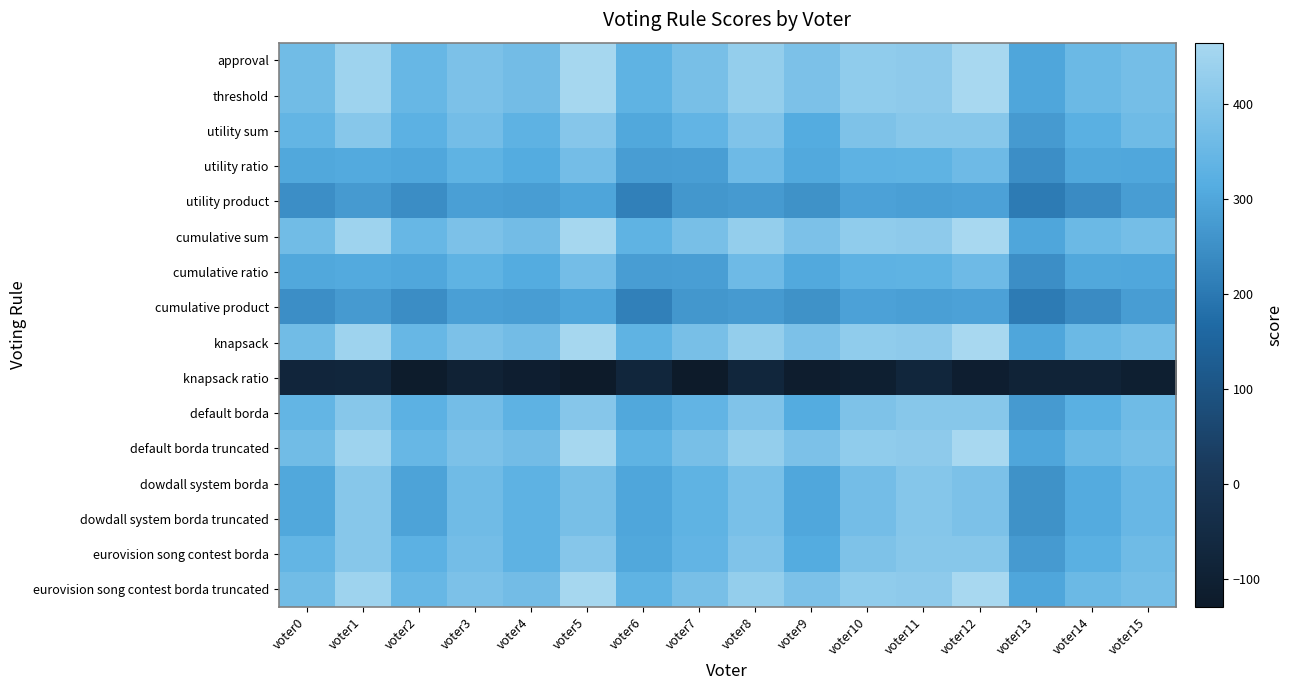

Reading left to right, transcribe all the data shown in this chart.

approval: voter0=366	voter1=446	voter2=348	voter3=384	voter4=367	voter5=461	voter6=334	voter7=376	voter8=428	voter9=385	voter10=420	voter11=416	voter12=464	voter13=298	voter14=353	voter15=373
threshold: voter0=366	voter1=446	voter2=348	voter3=384	voter4=367	voter5=461	voter6=334	voter7=376	voter8=428	voter9=385	voter10=420	voter11=416	voter12=464	voter13=298	voter14=353	voter15=373
utility sum: voter0=340	voter1=406	voter2=326	voter3=370	voter4=331	voter5=403	voter6=304	voter7=338	voter8=392	voter9=313	voter10=388	voter11=406	voter12=404	voter13=274	voter14=323	voter15=361
utility ratio: voter0=304	voter1=308	voter2=300	voter3=334	voter4=313	voter5=371	voter6=280	voter7=282	voter8=358	voter9=305	voter10=330	voter11=332	voter12=358	voter13=248	voter14=303	voter15=301
utility product: voter0=248	voter1=272	voter2=246	voter3=284	voter4=279	voter5=297	voter6=218	voter7=266	voter8=272	voter9=255	voter10=288	voter11=284	voter12=288	voter13=206	voter14=241	voter15=279
cumulative sum: voter0=366	voter1=446	voter2=348	voter3=384	voter4=367	voter5=461	voter6=334	voter7=376	voter8=428	voter9=385	voter10=420	voter11=416	voter12=464	voter13=298	voter14=353	voter15=373
cumulative ratio: voter0=304	voter1=308	voter2=300	voter3=334	voter4=313	voter5=371	voter6=280	voter7=282	voter8=358	voter9=305	voter10=330	voter11=332	voter12=358	voter13=248	voter14=303	voter15=301
cumulative product: voter0=248	voter1=272	voter2=246	voter3=284	voter4=279	voter5=297	voter6=218	voter7=266	voter8=272	voter9=255	voter10=288	voter11=284	voter12=288	voter13=206	voter14=241	voter15=279
knapsack: voter0=366	voter1=446	voter2=348	voter3=384	voter4=367	voter5=461	voter6=334	voter7=376	voter8=428	voter9=385	voter10=420	voter11=416	voter12=464	voter13=298	voter14=353	voter15=373
knapsack ratio: voter0=-78	voter1=-72	voter2=-122	voter3=-92	voter4=-109	voter5=-129	voter6=-74	voter7=-126	voter8=-74	voter9=-115	voter10=-106	voter11=-74	voter12=-110	voter13=-88	voter14=-89	voter15=-107
default borda: voter0=340	voter1=406	voter2=326	voter3=370	voter4=331	voter5=403	voter6=304	voter7=338	voter8=392	voter9=313	voter10=388	voter11=406	voter12=404	voter13=274	voter14=323	voter15=361
default borda truncated: voter0=366	voter1=446	voter2=348	voter3=384	voter4=367	voter5=461	voter6=334	voter7=376	voter8=428	voter9=385	voter10=420	voter11=416	voter12=464	voter13=298	voter14=353	voter15=373
dowdall system borda: voter0=304	voter1=406	voter2=292	voter3=364	voter4=331	voter5=377	voter6=298	voter7=334	voter8=380	voter9=301	voter10=370	voter11=400	voter12=384	voter13=254	voter14=311	voter15=349
dowdall system borda truncated: voter0=304	voter1=406	voter2=292	voter3=364	voter4=331	voter5=377	voter6=298	voter7=334	voter8=380	voter9=301	voter10=370	voter11=400	voter12=384	voter13=254	voter14=311	voter15=349
eurovision song contest borda: voter0=340	voter1=406	voter2=326	voter3=370	voter4=331	voter5=403	voter6=304	voter7=338	voter8=392	voter9=313	voter10=388	voter11=406	voter12=404	voter13=274	voter14=323	voter15=361
eurovision song contest borda truncated: voter0=366	voter1=446	voter2=348	voter3=384	voter4=367	voter5=461	voter6=334	voter7=376	voter8=428	voter9=385	voter10=420	voter11=416	voter12=464	voter13=298	voter14=353	voter15=373